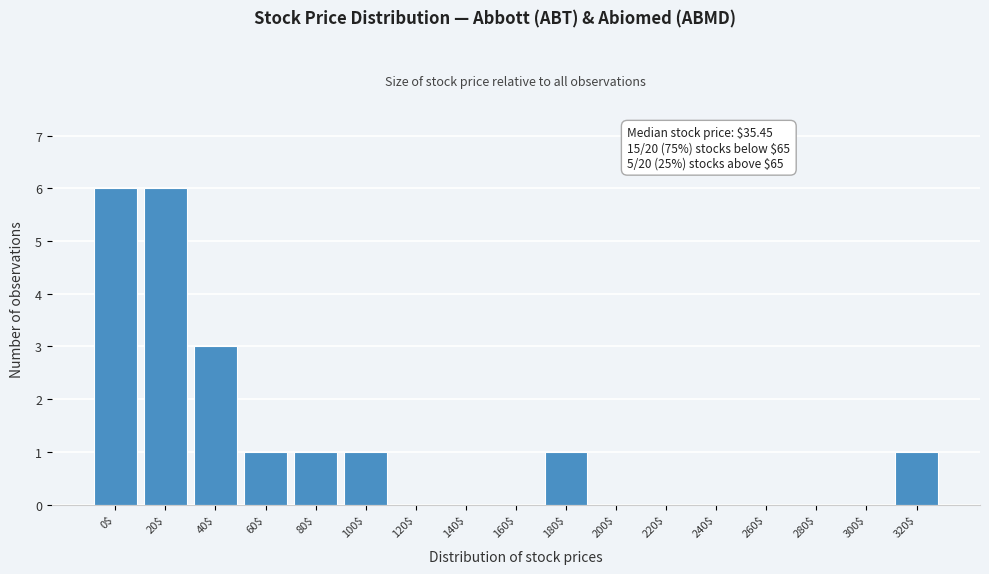

What is the maximum value shown in the chart?

6